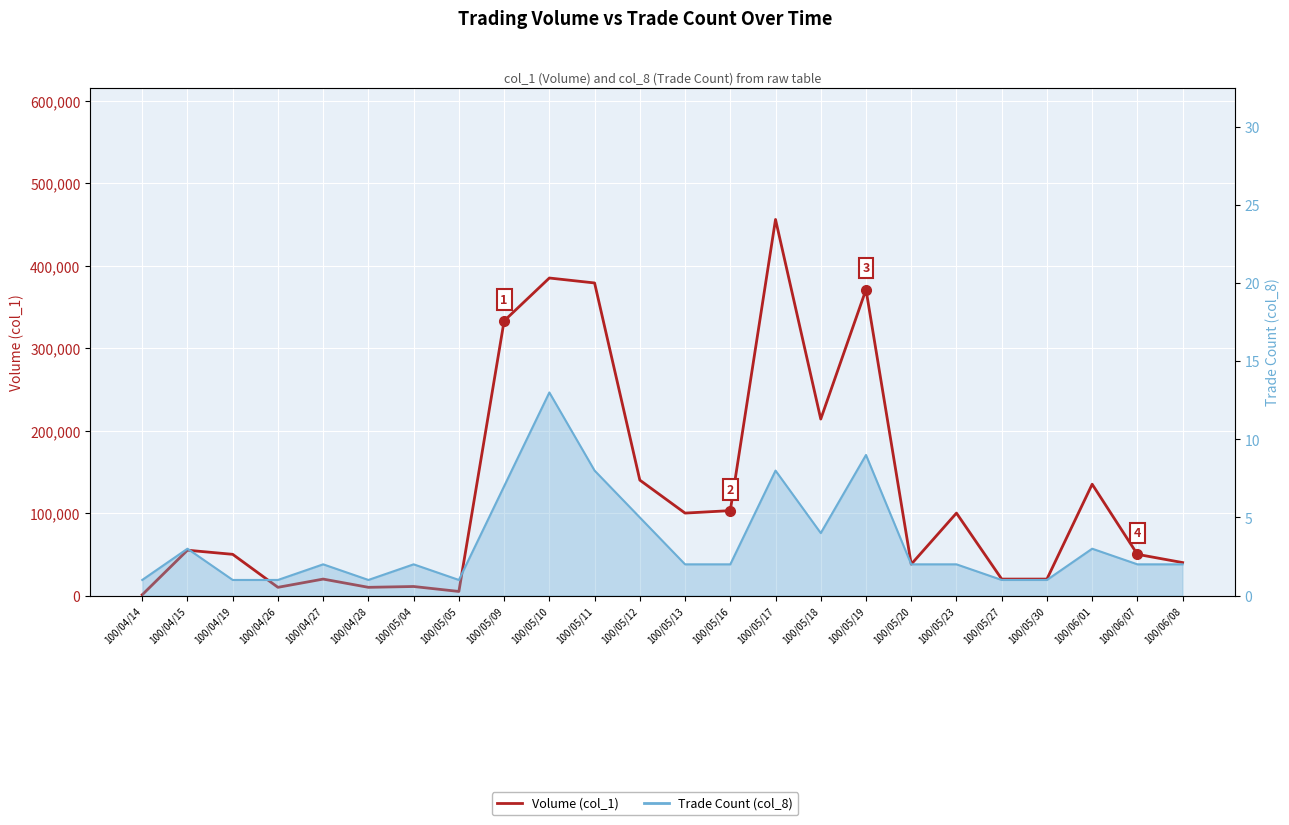

What is the change in value from 100/05/13 to 100/06/08?

-60000